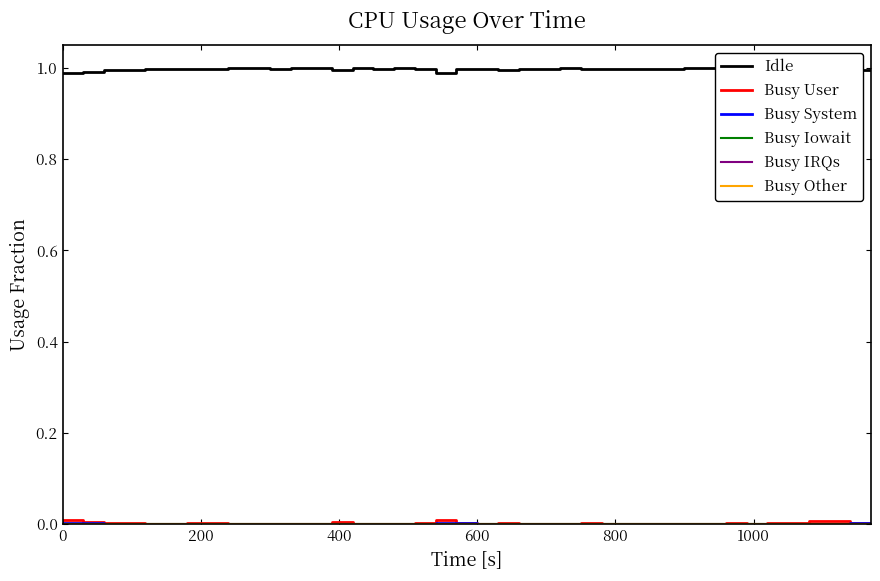

Does the chart display data point markers on the line(s)?

No